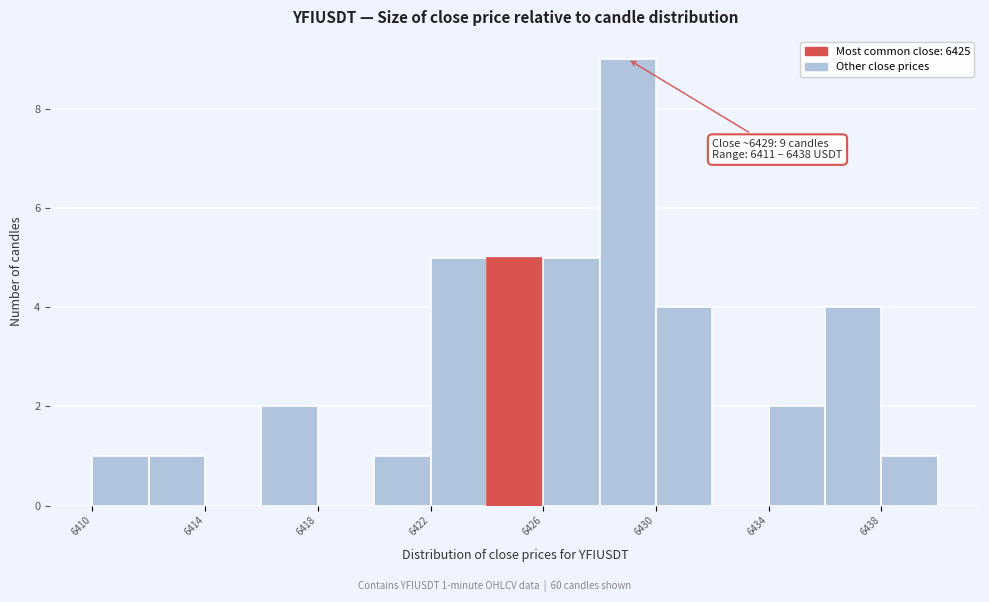

Over which range of the x-axis is the bar tallest?

6428 to 6430